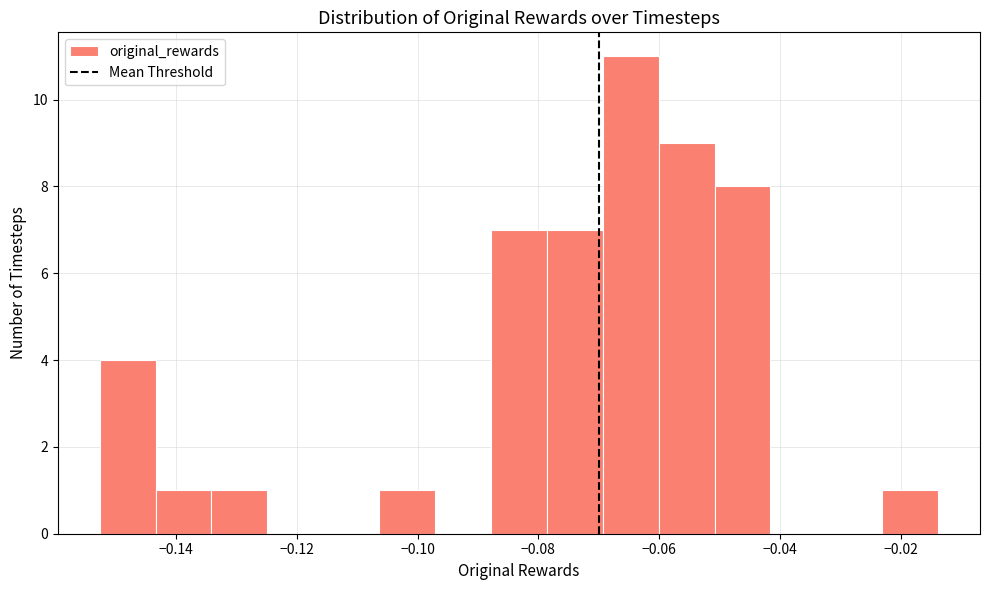

Reading left to right, list every bar in this chart as the range it spans on the x-axis followed by its height. Neither the bar edges nor the heights are printed on the chart, so give them approximately, as read against the axes.

-0.152 to -0.144: 4
-0.144 to -0.134: 1
-0.134 to -0.124: 1
-0.124 to -0.116: 0
-0.116 to -0.106: 0
-0.106 to -0.098: 1
-0.098 to -0.088: 0
-0.088 to -0.078: 7
-0.078 to -0.070: 7
-0.070 to -0.060: 11
-0.060 to -0.050: 9
-0.050 to -0.042: 8
-0.042 to -0.032: 0
-0.032 to -0.024: 0
-0.024 to -0.014: 1